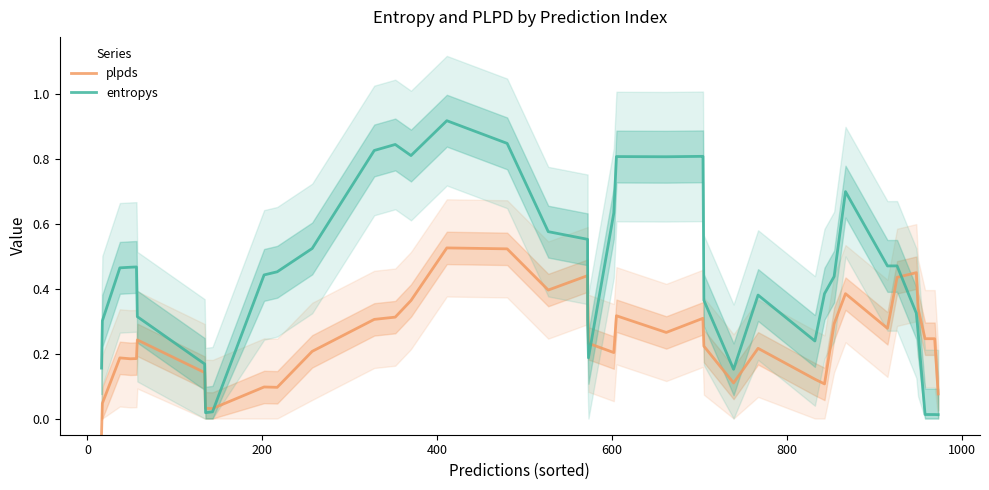

Rank the series by their average value, from highest to lowest.

entropys, plpds